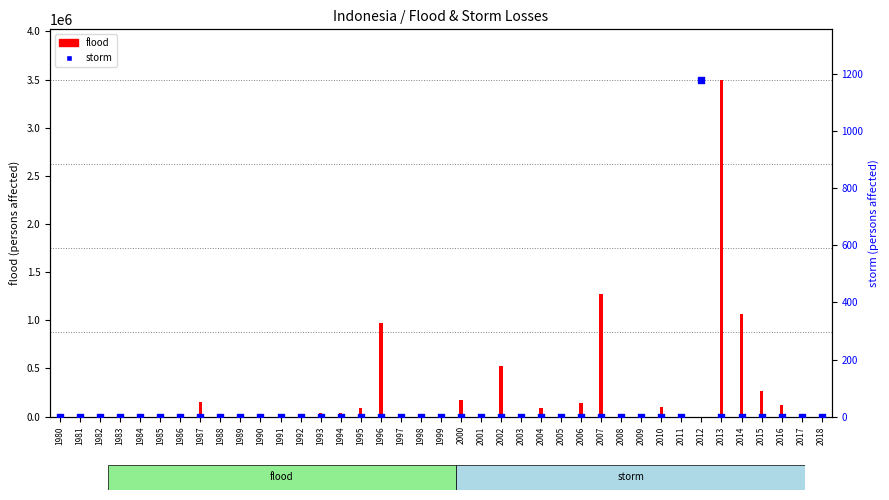

Which series reaches the maximum Y coordinate?

flood